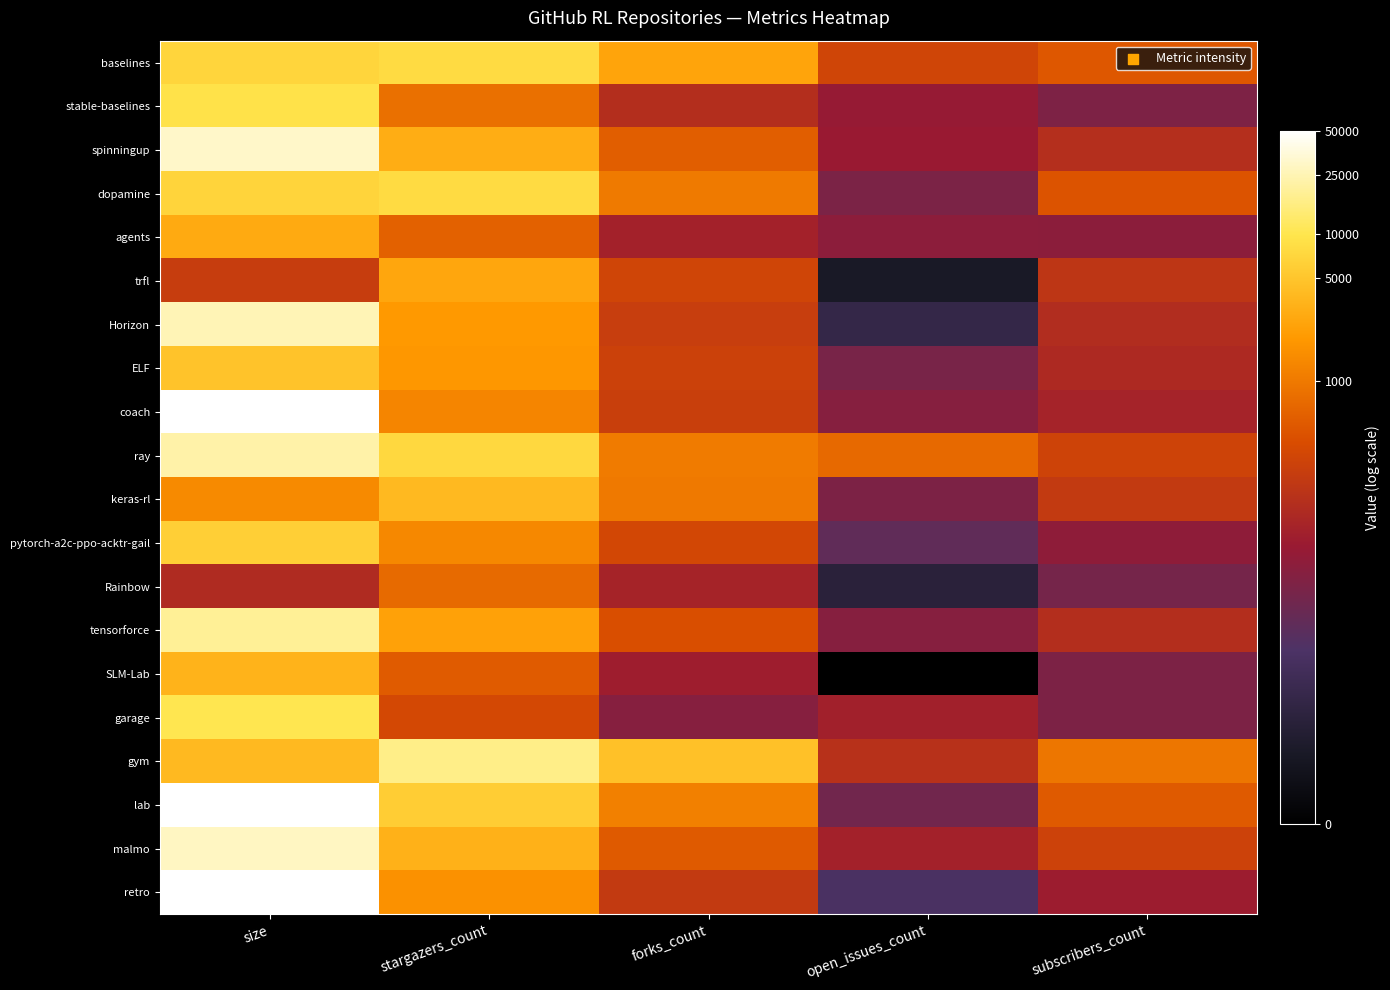

At how many categories does at least one series exceed 7?

3